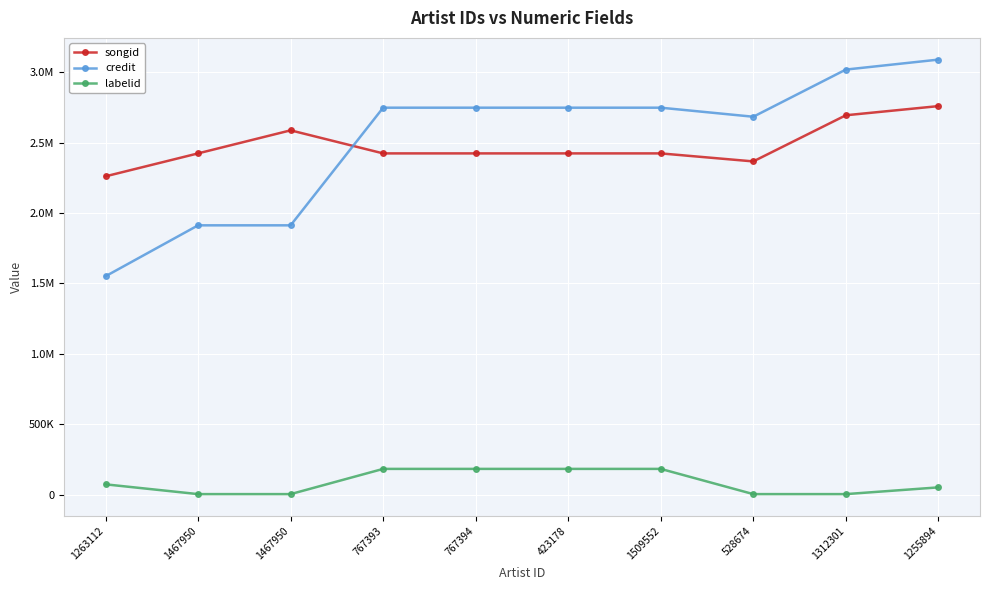

Is this an area chart (filled region under the line)?

No